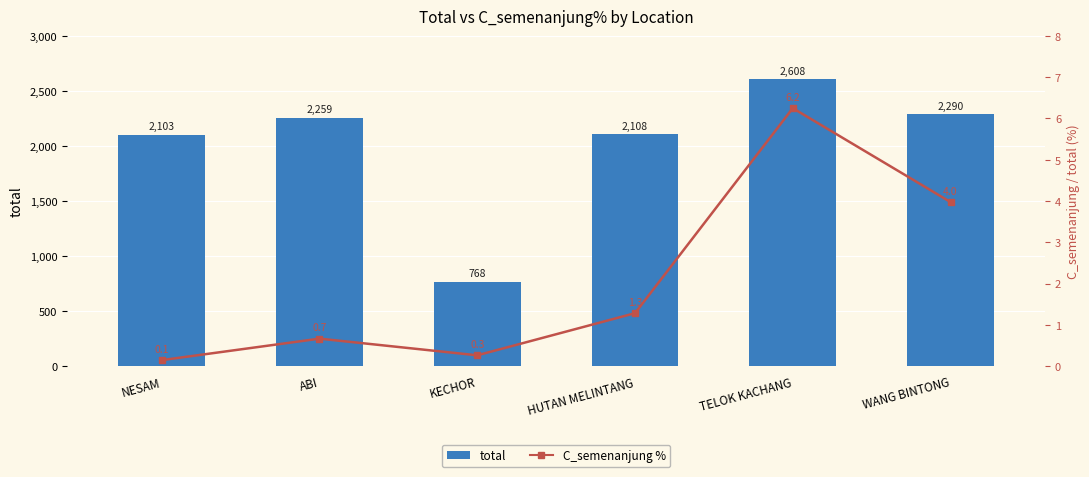

Does the chart contain stacked bars?

No